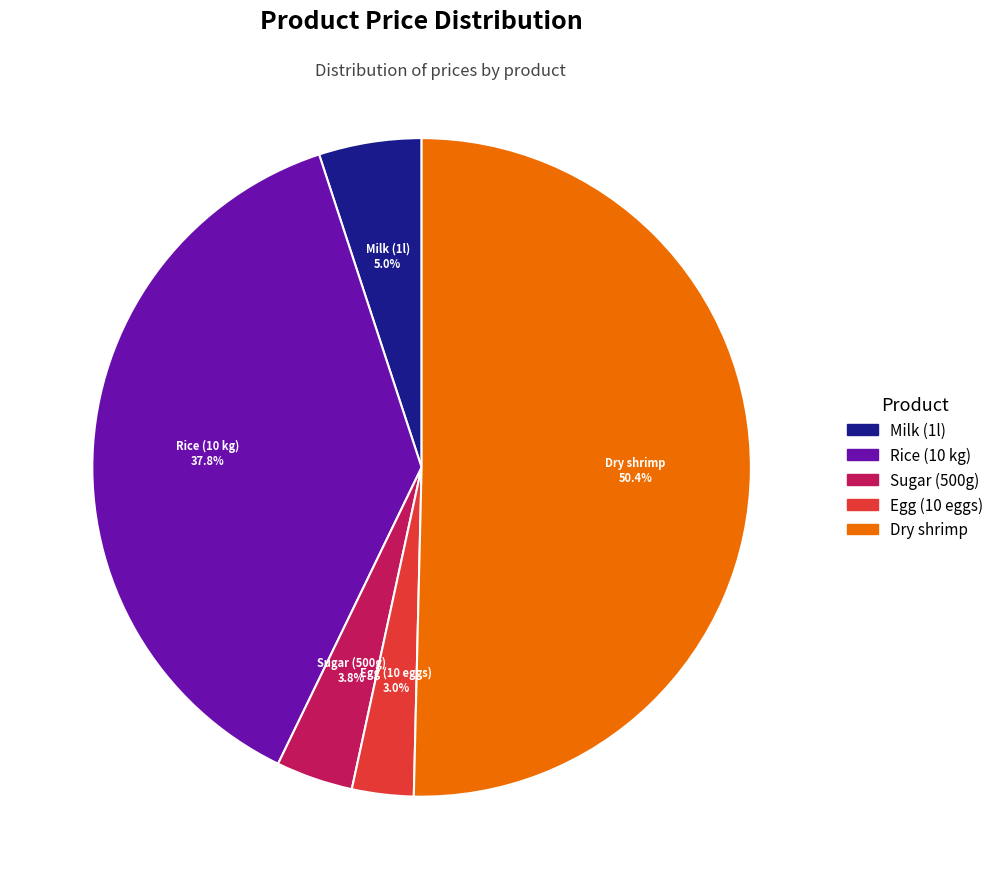

Combined, do Milk (1l) and Rice (10 kg) account for over 50%?

No